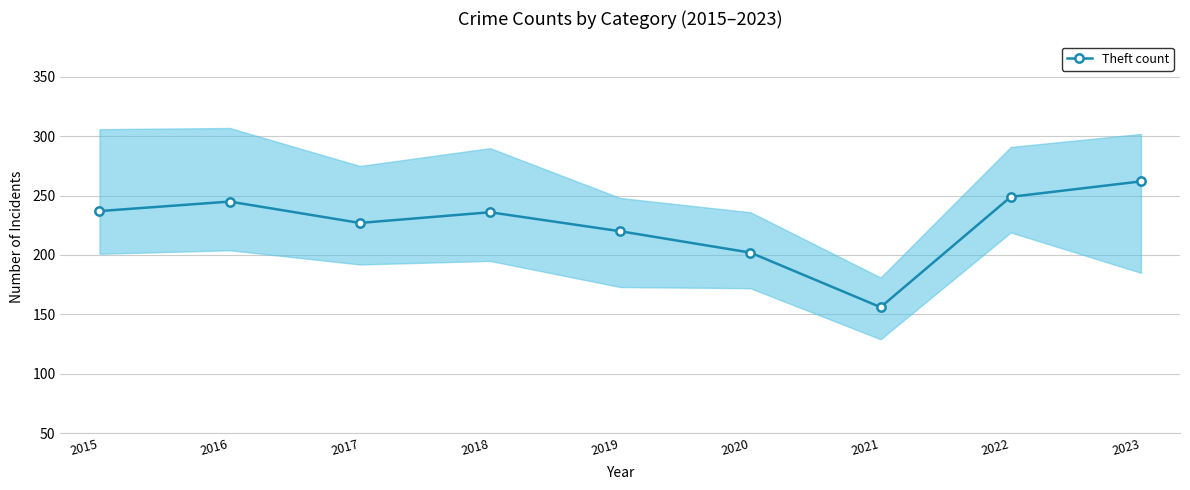

True or false: there are more than 2 points higher than both neighbors.

False